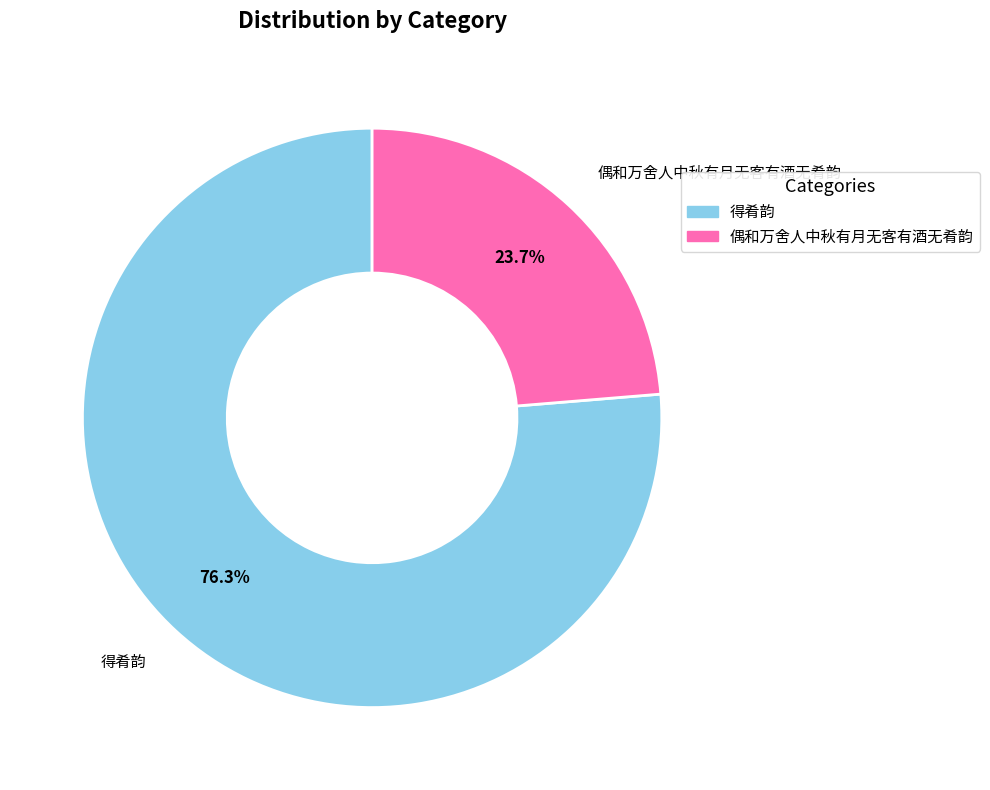

What is the largest slice in the pie chart?

得肴韵